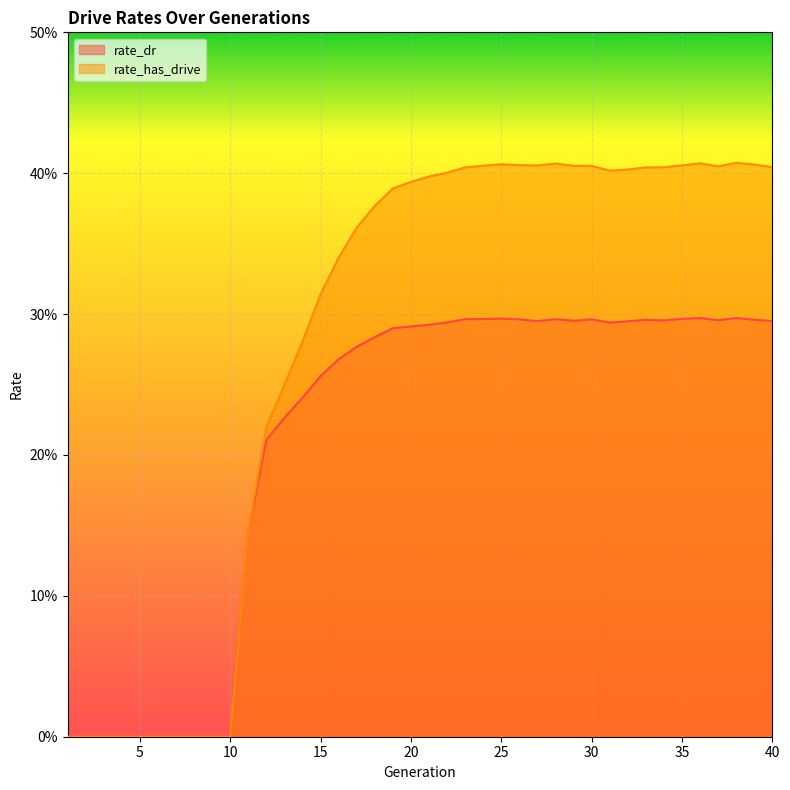

What are all the series names shown in the legend?

rate_dr, rate_has_drive